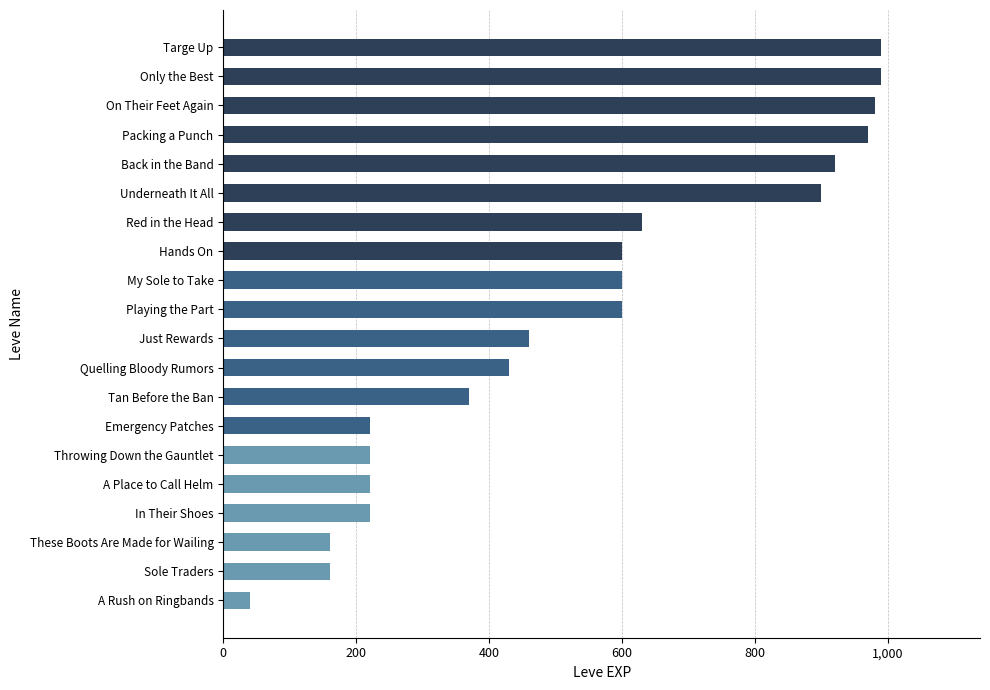

Are the bars grouped side by side (vs. stacked)?

No